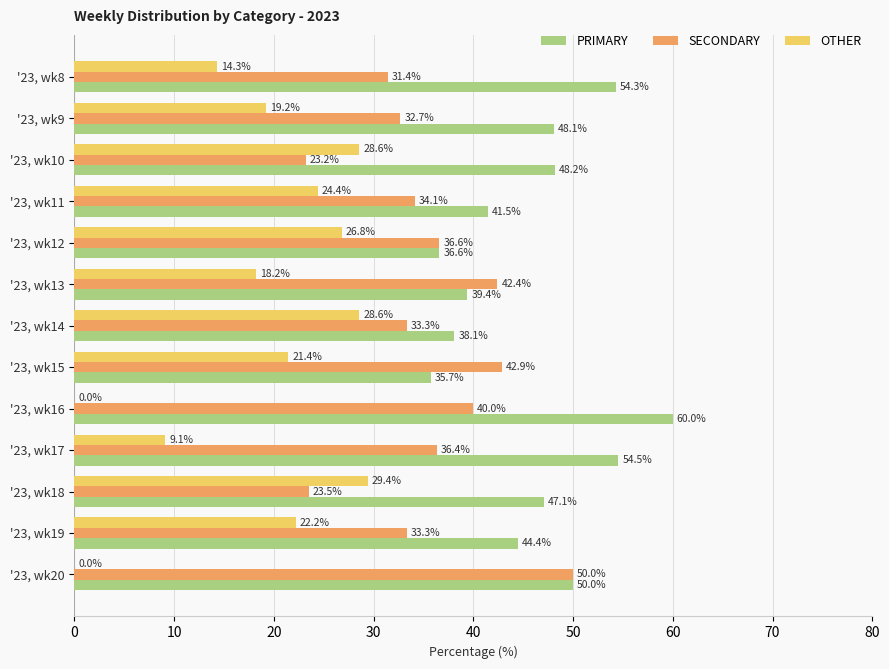

True or false: PRIMARY has a value of 44.4 at '23, wk19.

True